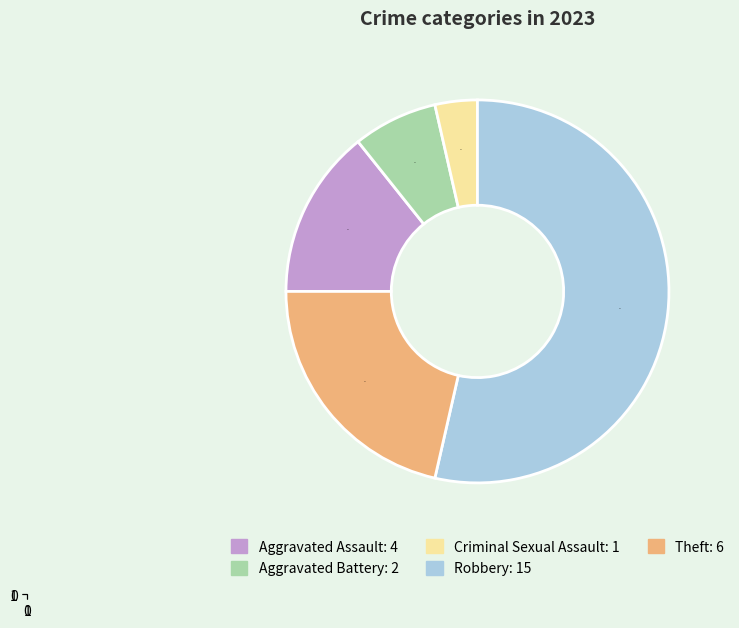

Combined, do Criminal Sexual Assault and Aggravated Assault account for over 50%?

No